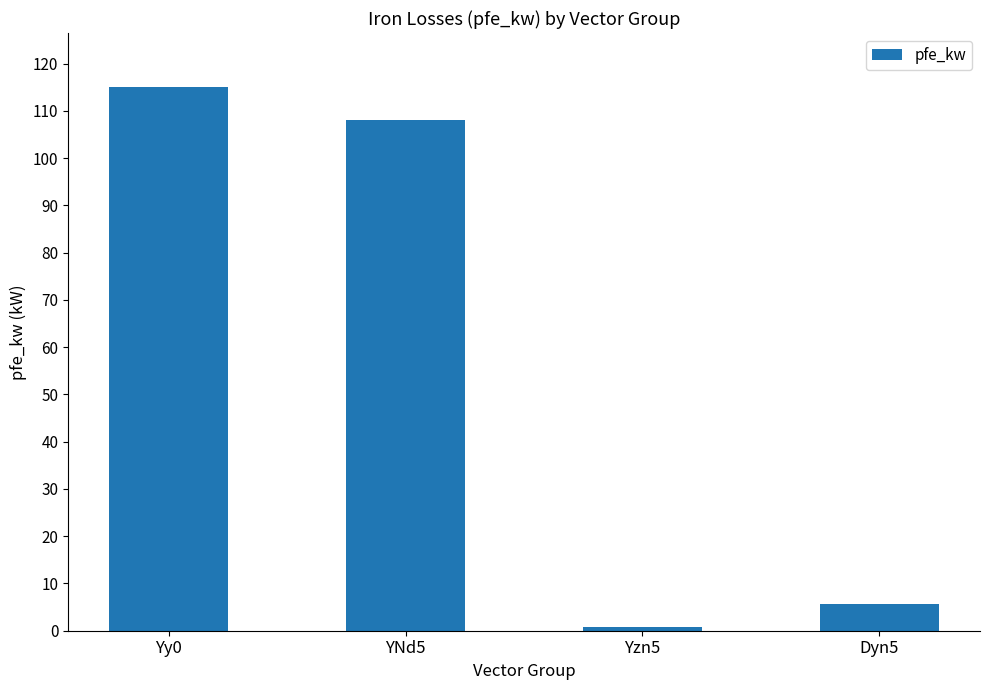

Is it true that the value at Yzn5 is 0.8?

True